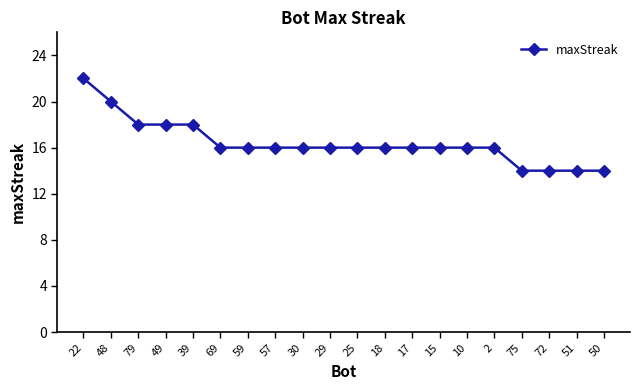

What is the label of the 7th point from the left?

59